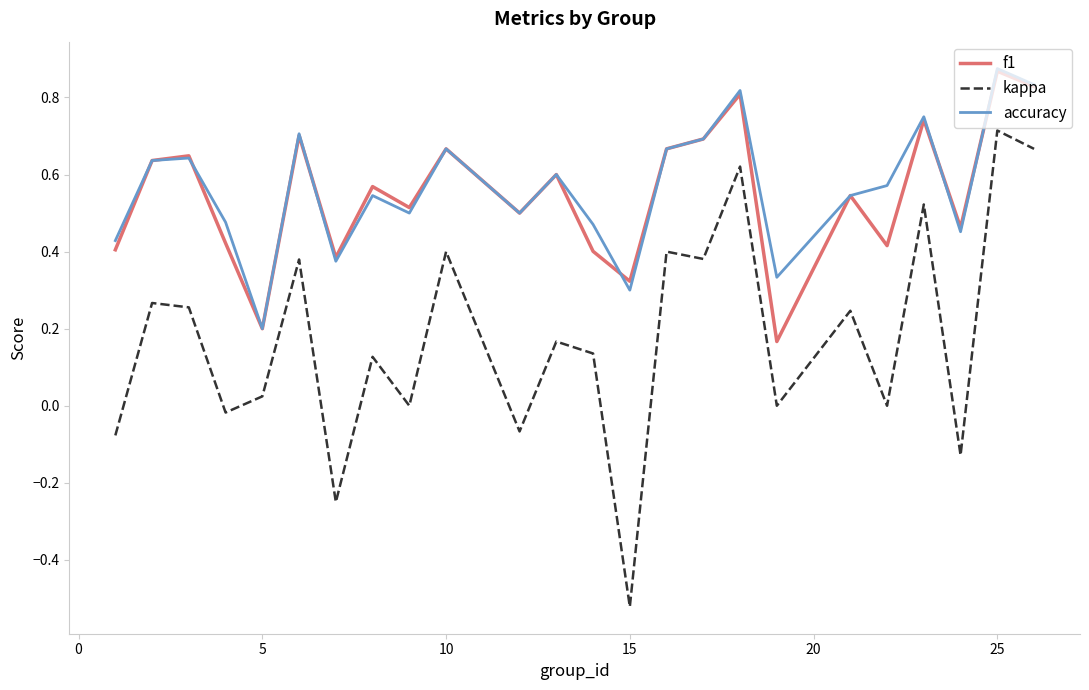

How many f1 values are between 0 and 1?

24